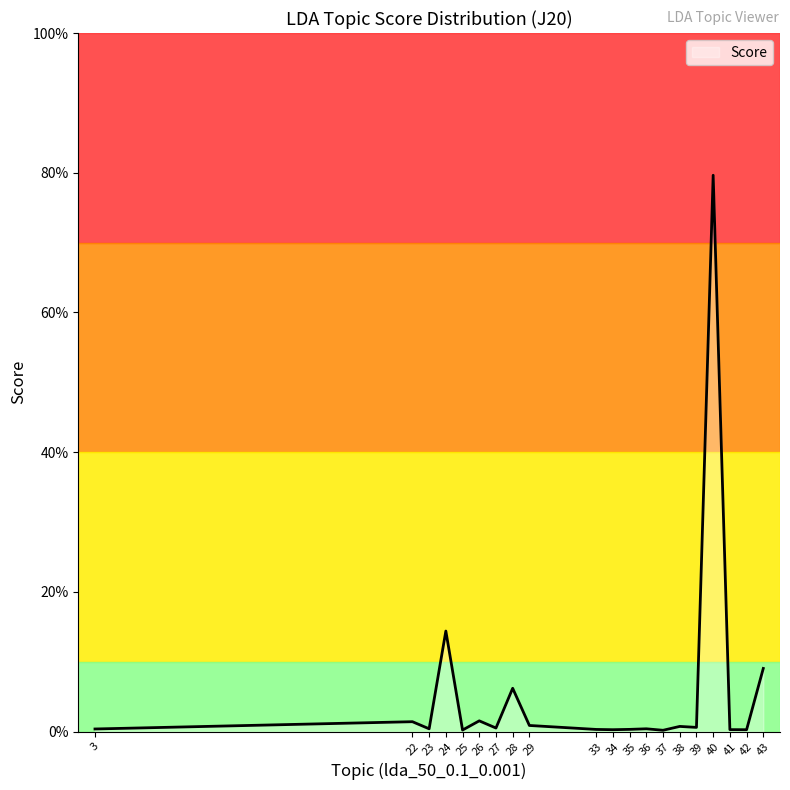

The chart shows a value of 0.0 at 25. True or false?

False